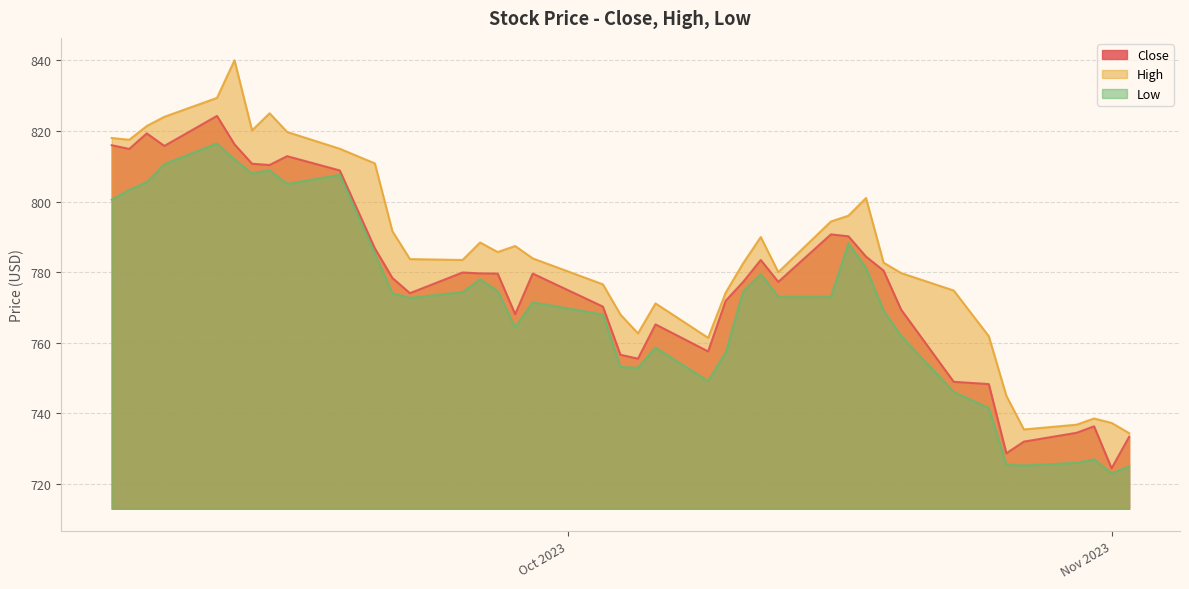

At how many categories does at least one series exceed 749?

34